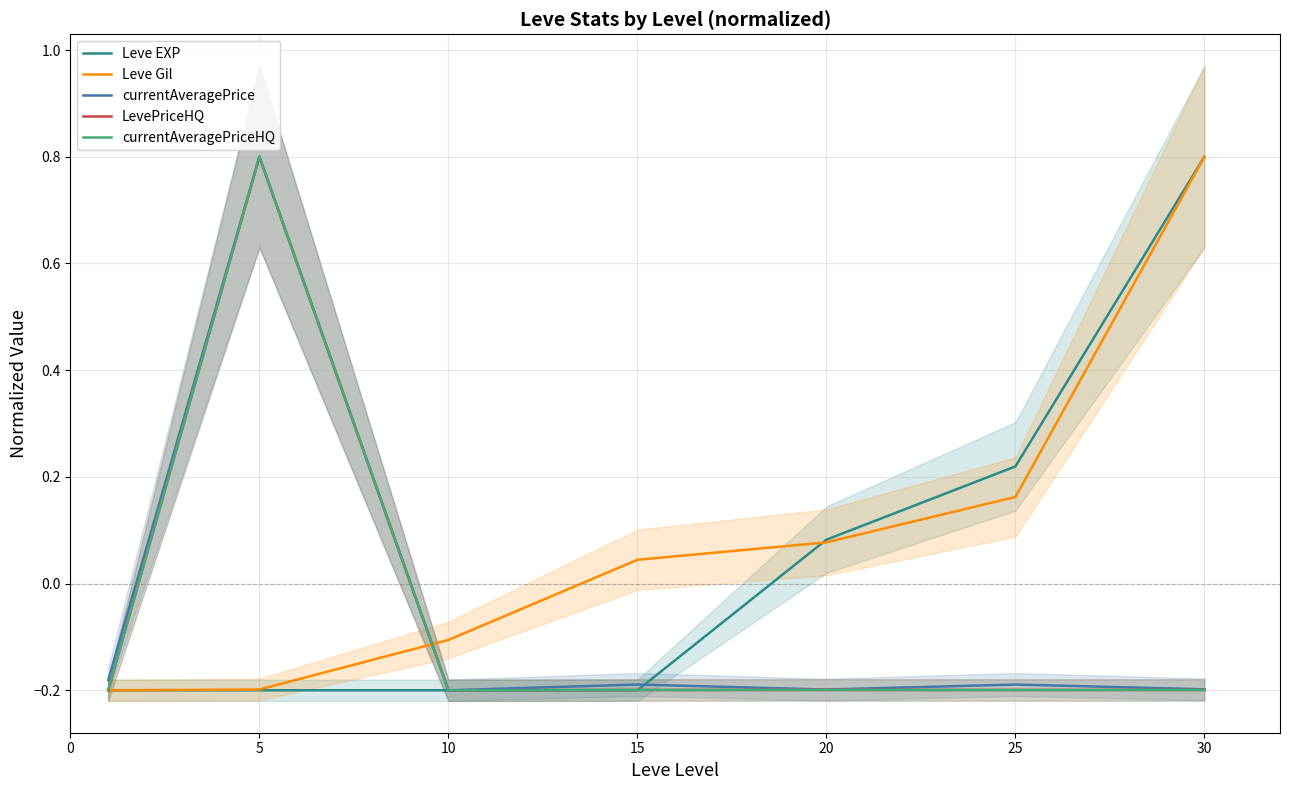

What is the approximate value of currentAveragePrice at 20?

-0.2